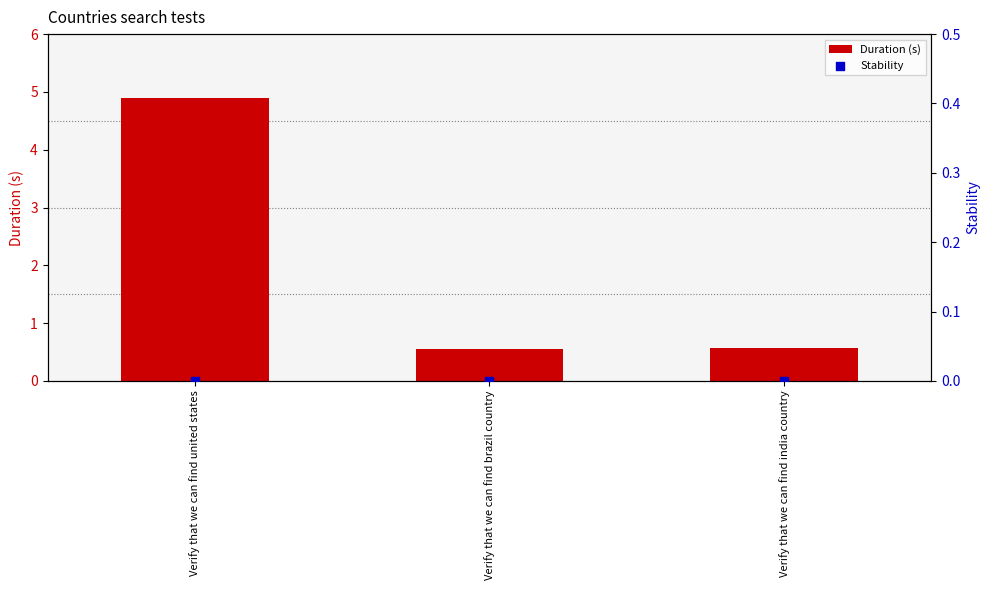

At which category is the sum across all series the highest?

Verify that we can find united states